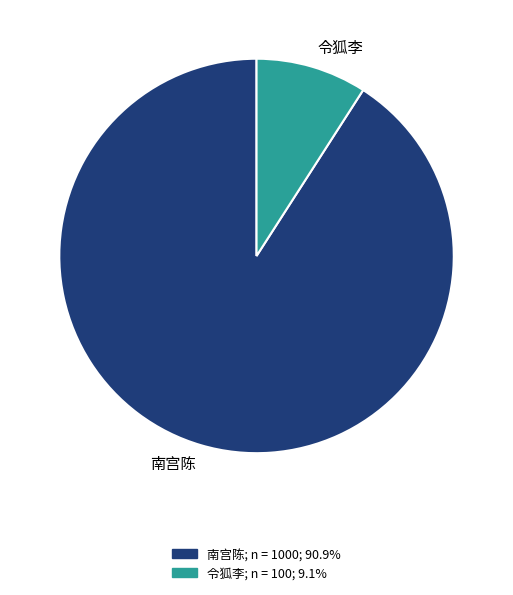

How many segments does this pie chart have?

2